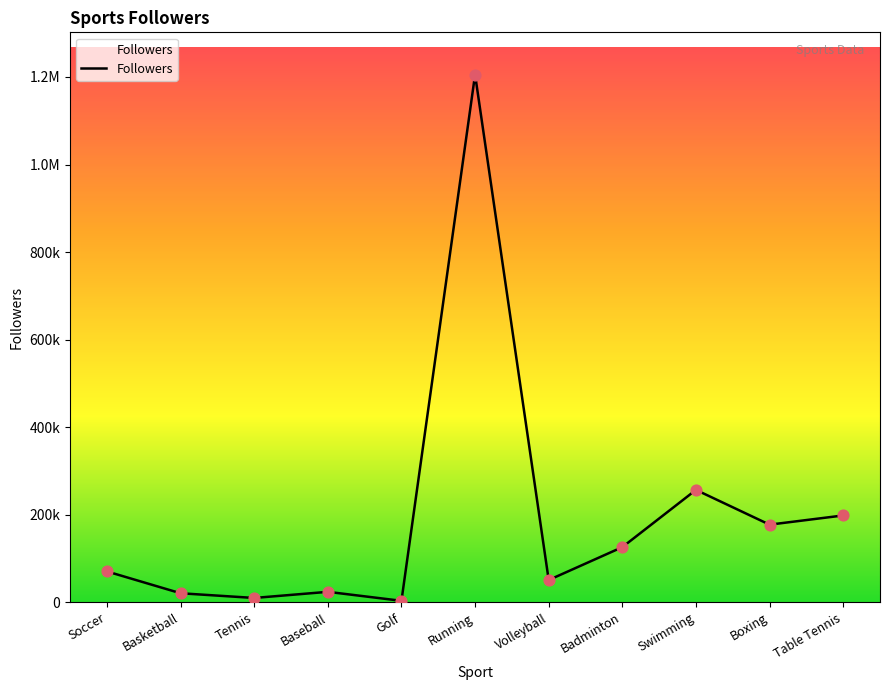

Between Volleyball and Tennis, which is larger?

Volleyball